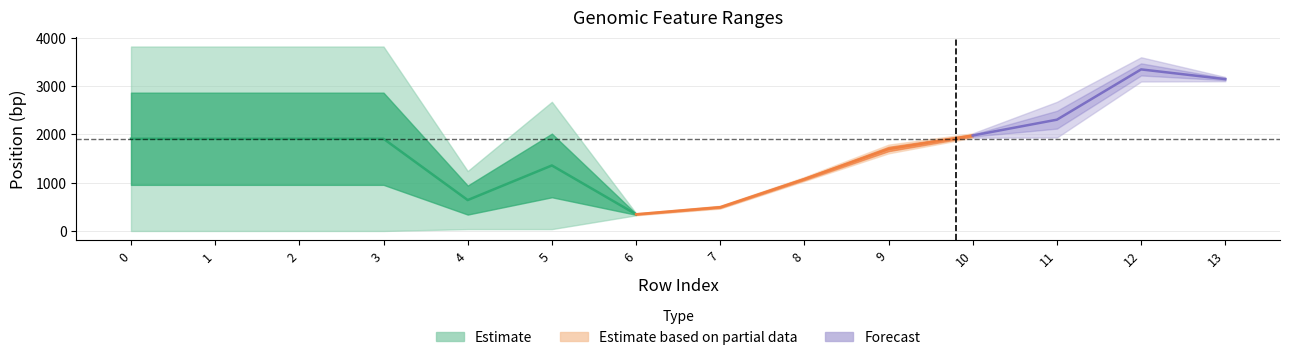

At which category does end reach its first local valley?

4